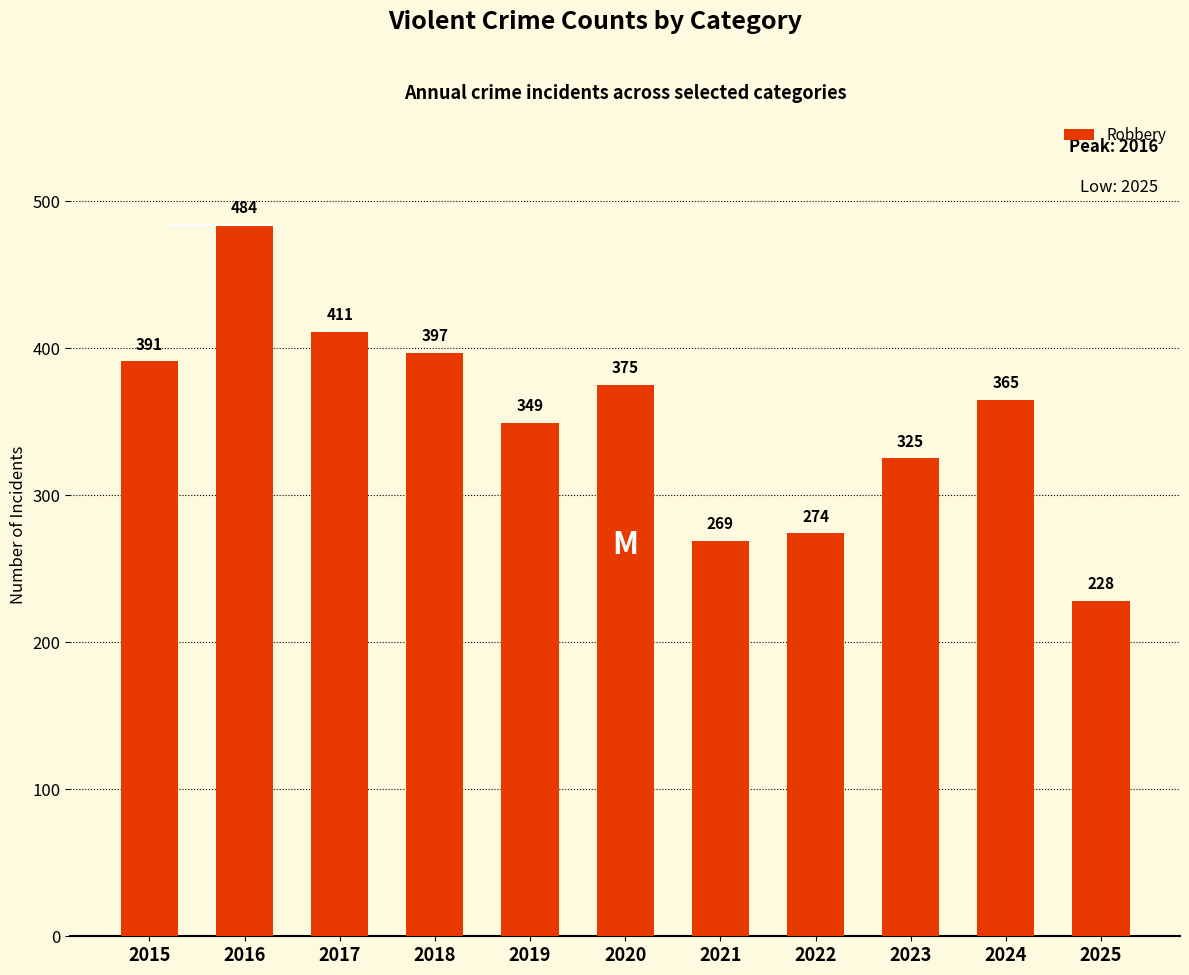

Count the number of data series in this chart.

1